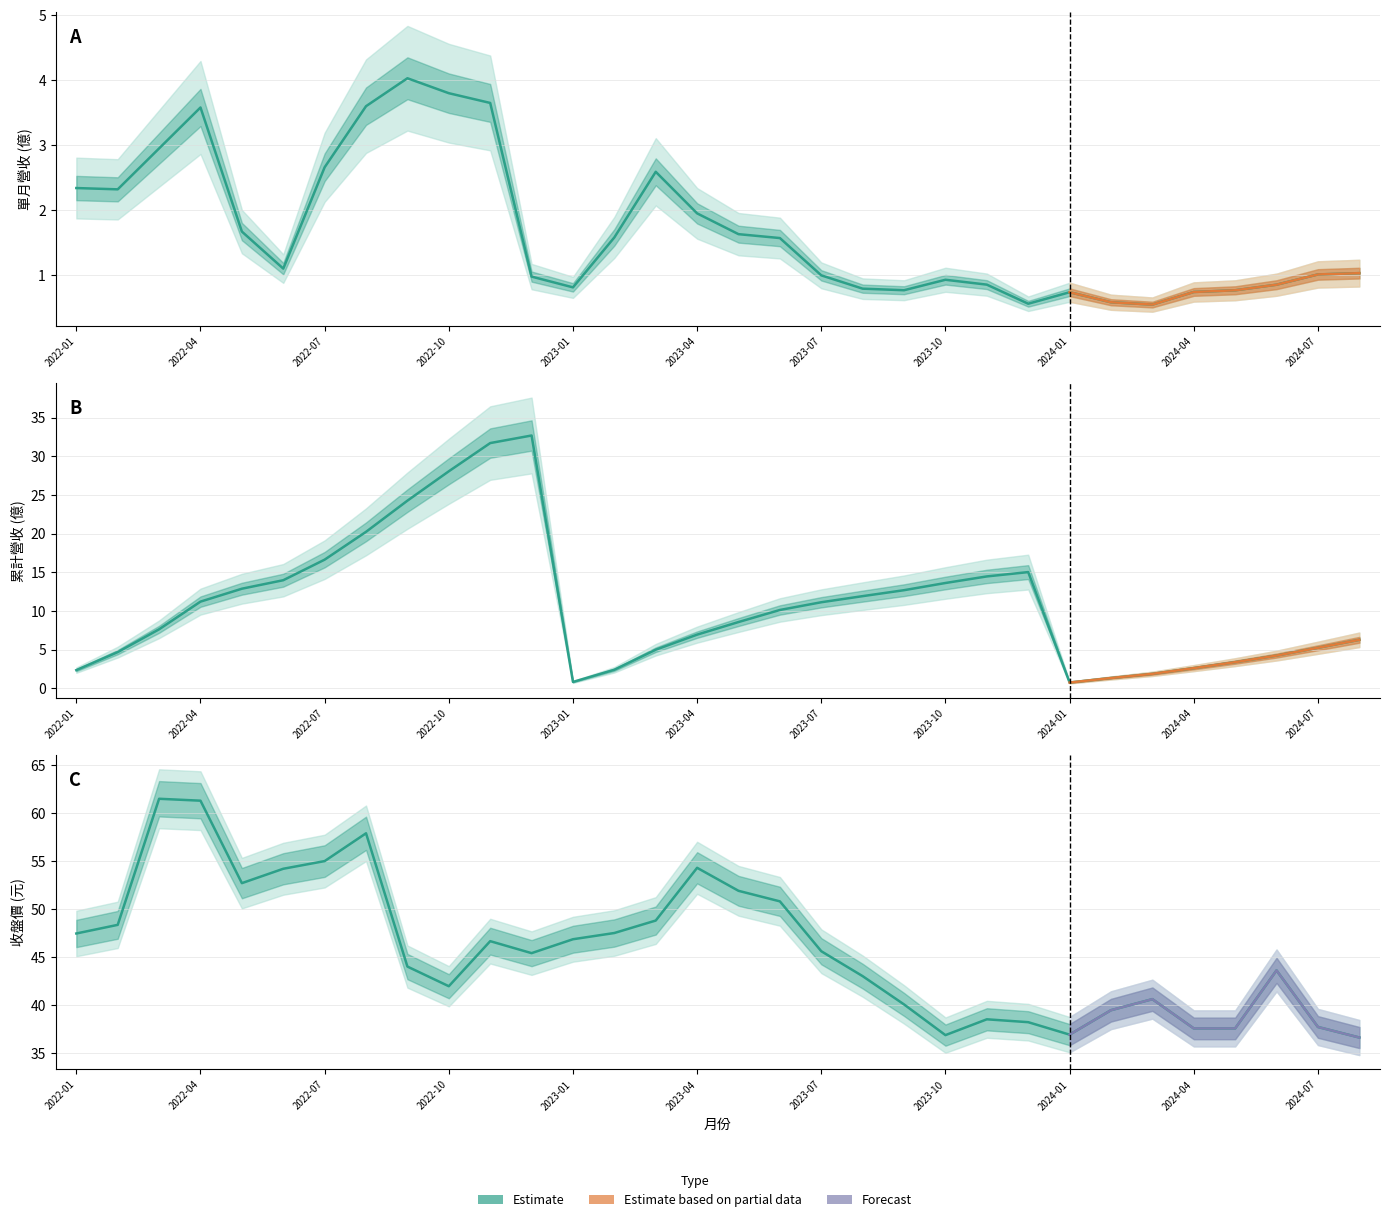

Rank the series at 2023-01 from lowest to highest value.

單月營收(億), 累計營收(億), 收盤價